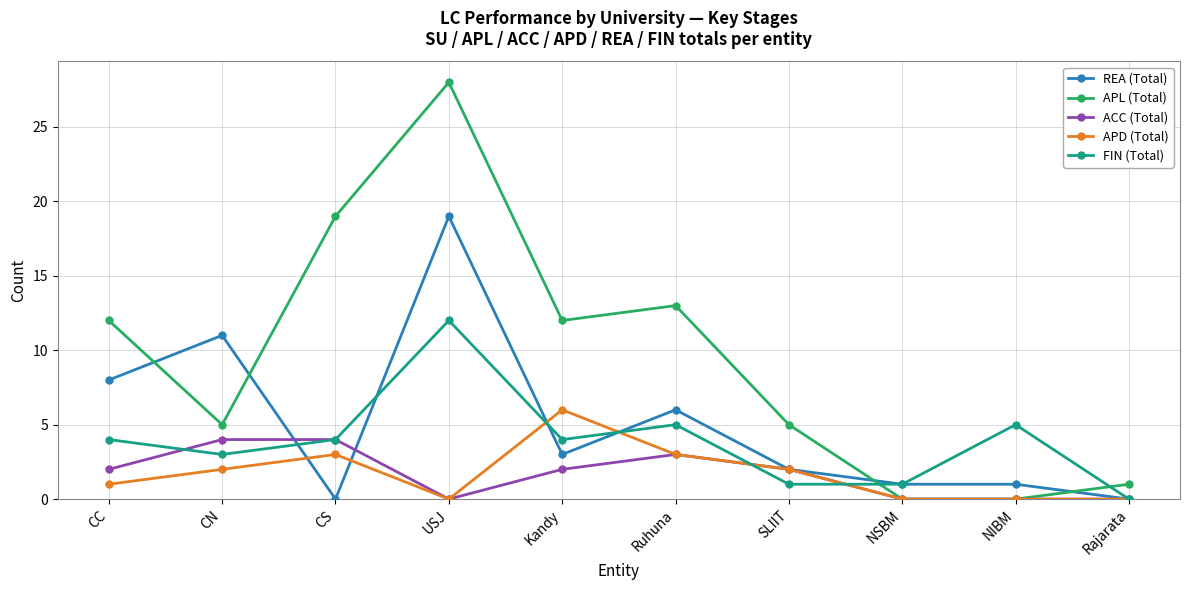

Is it true that ACC (Total) equals 2 at CS?

False